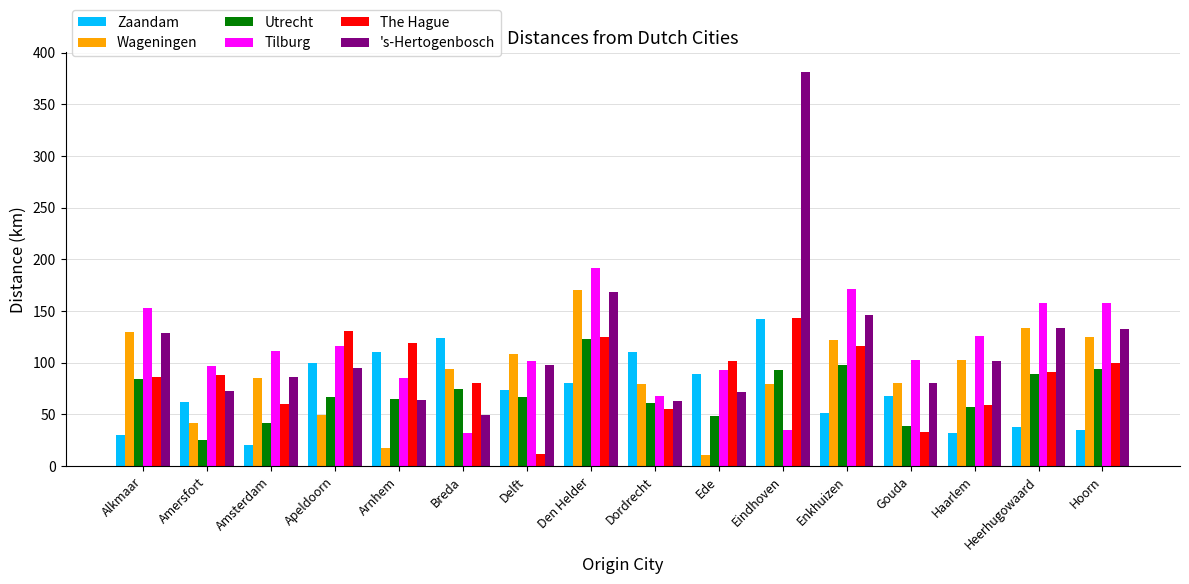

What are all the series names shown in the legend?

Zaandam, Wageningen, Utrecht, Tilburg, The Hague, 's-Hertogenbosch